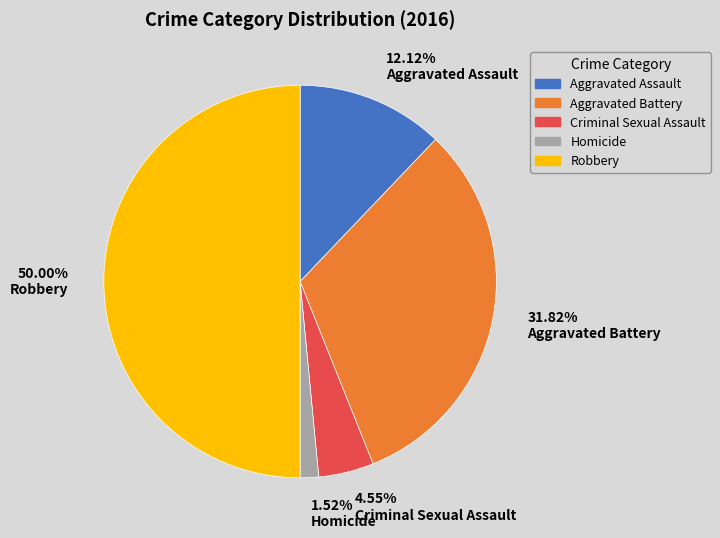

Do 50.00% Robbery and 31.82% Aggravated Battery together represent more than half of the pie?

Yes